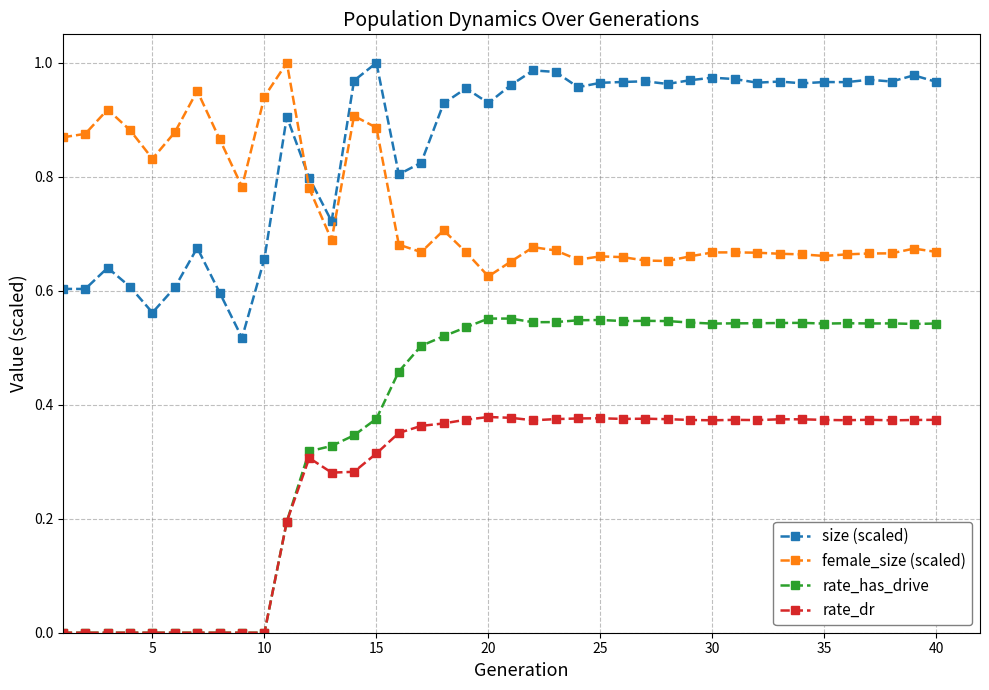

What is the sum of all female_size (scaled) values?

29.7